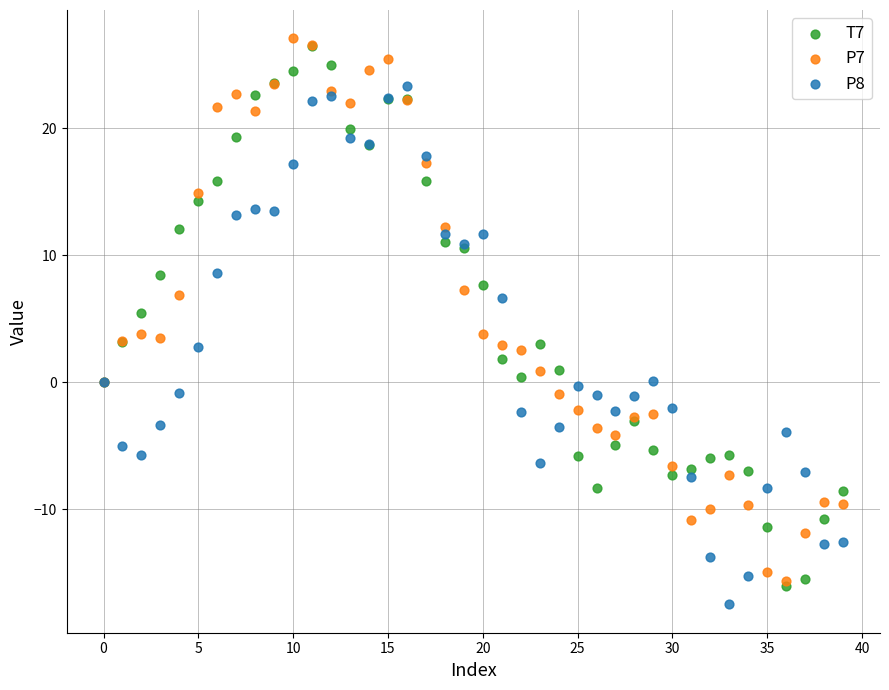

What are all the series names shown in the legend?

T7, P7, P8